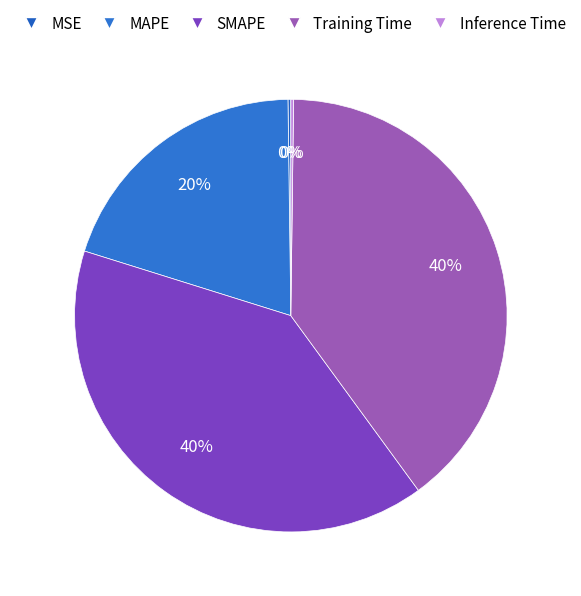

What is the largest slice in the pie chart?

SMAPE